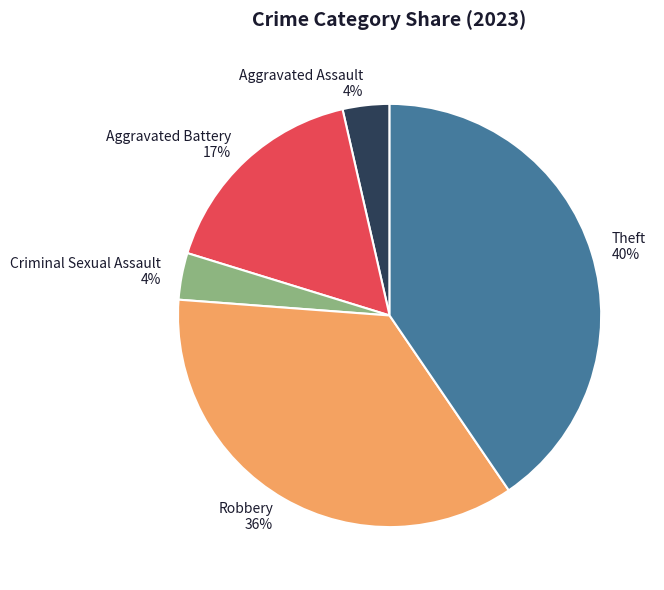

True or false: Aggravated Battery accounts for 4% of the total.

False